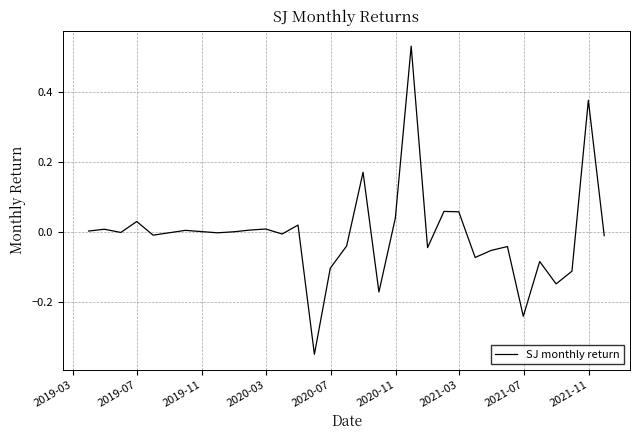

What is the difference between the maximum and minimum values?

0.9